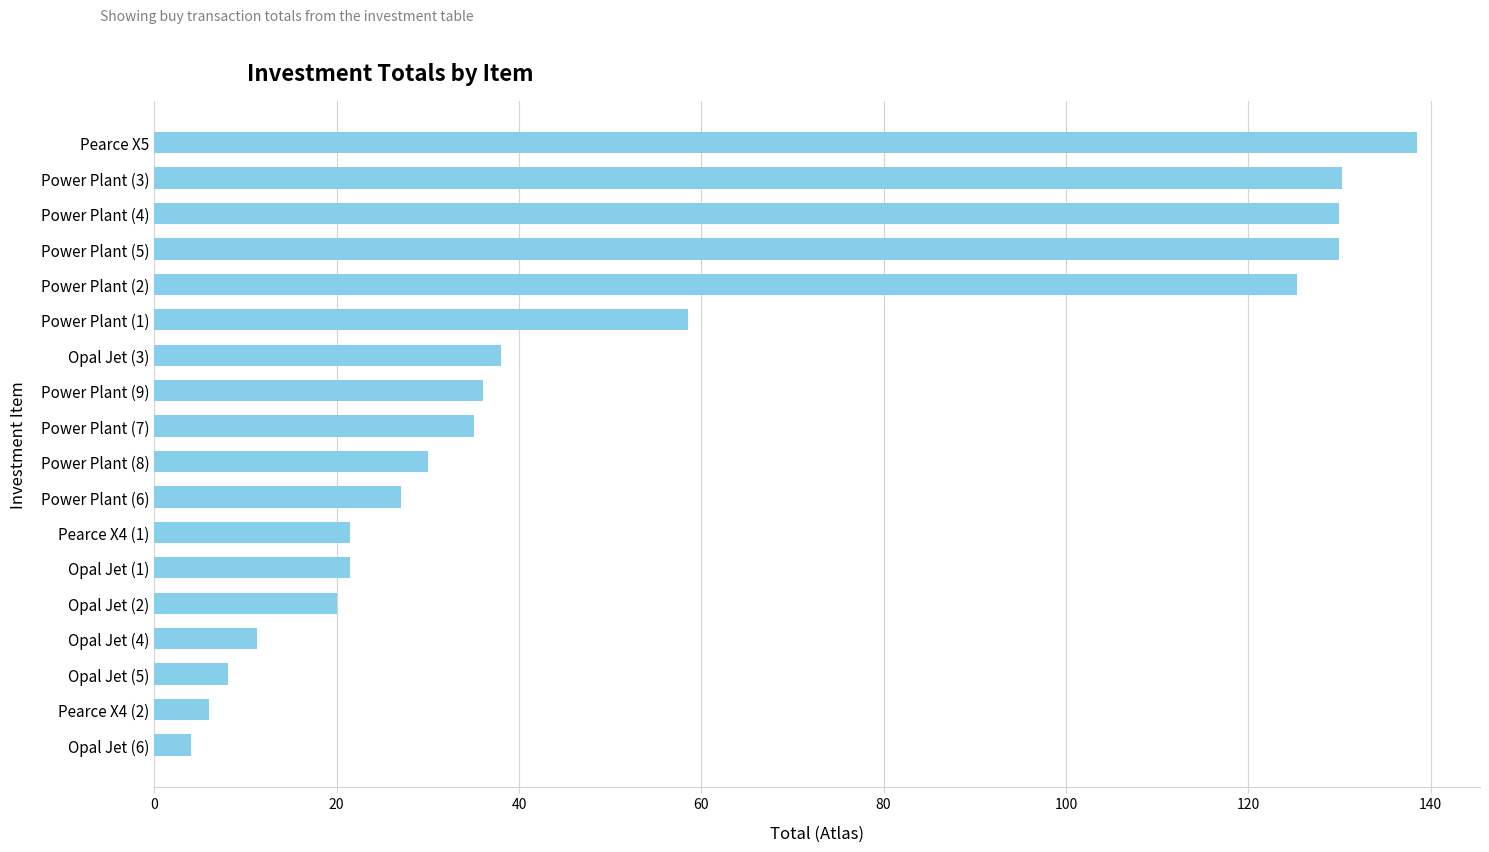

The value at Power Plant (3) is 44.0. True or false?

False